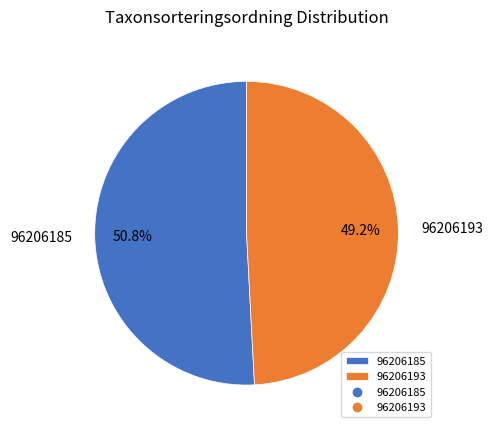

To the nearest percent, what percentage of the pie is 96206193?

49%